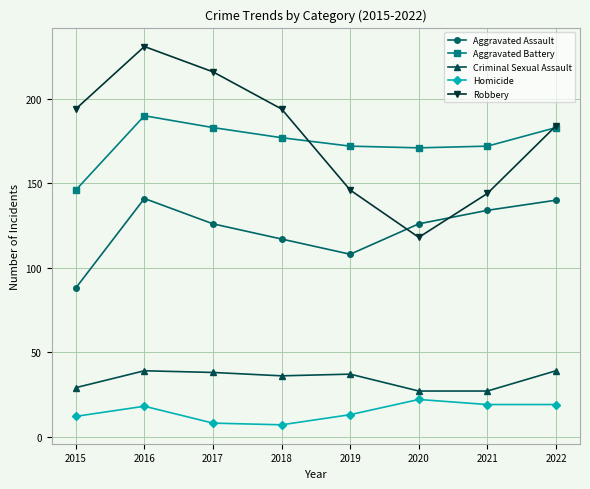

How many interior local valleys does the Robbery series have?

1